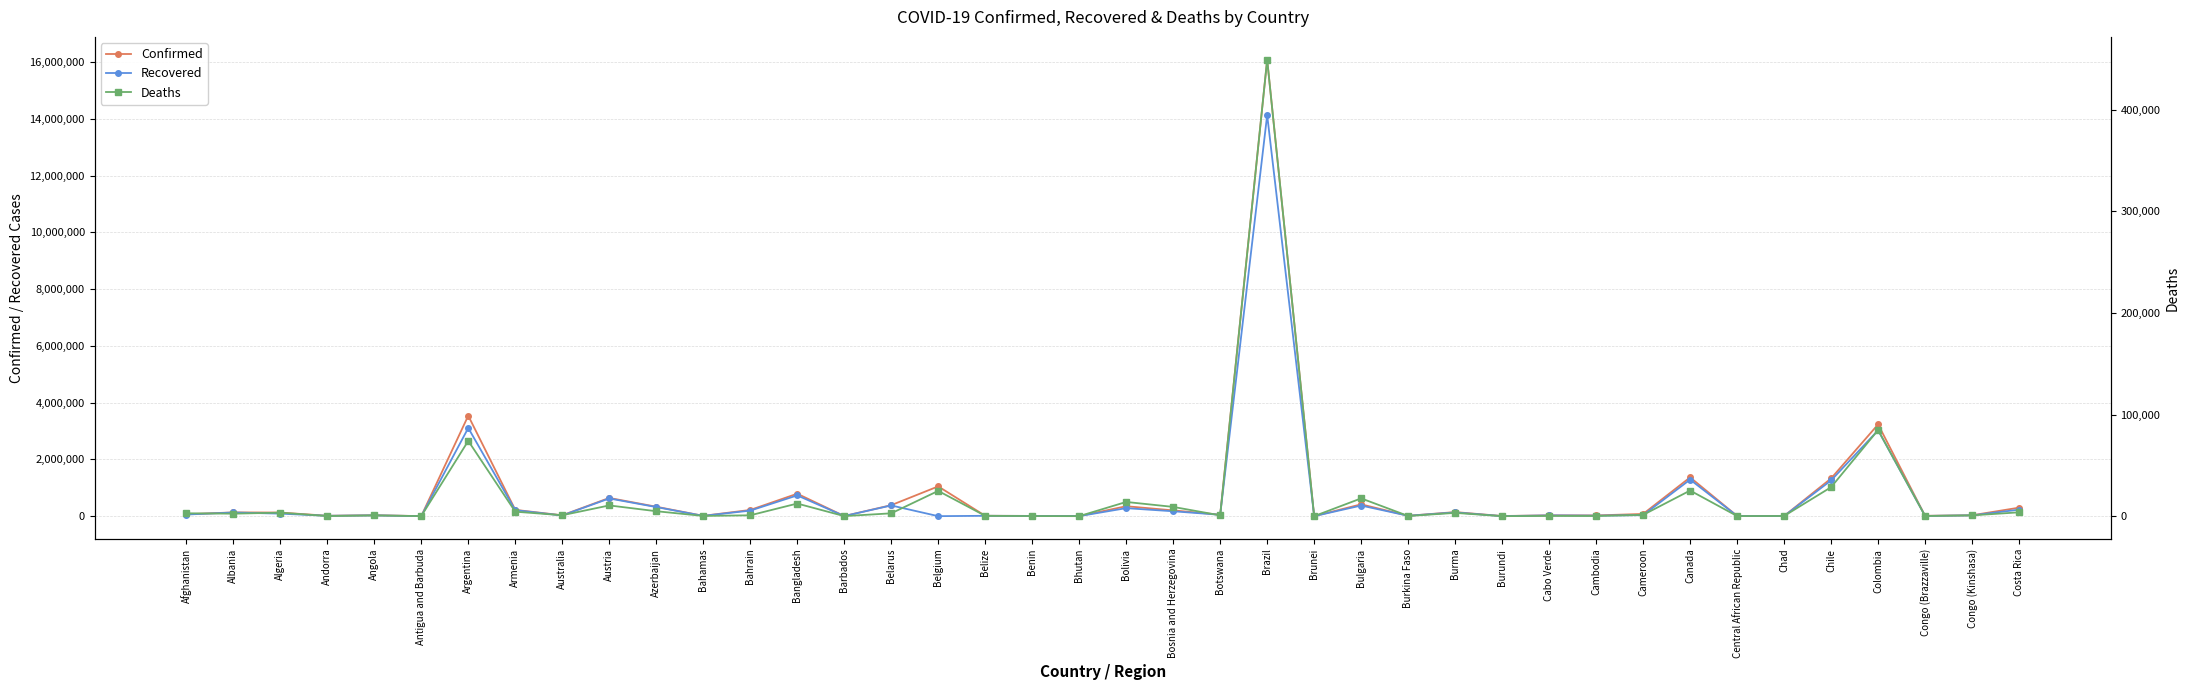

What is the value of the Deaths point at the 17th from the left?

24842